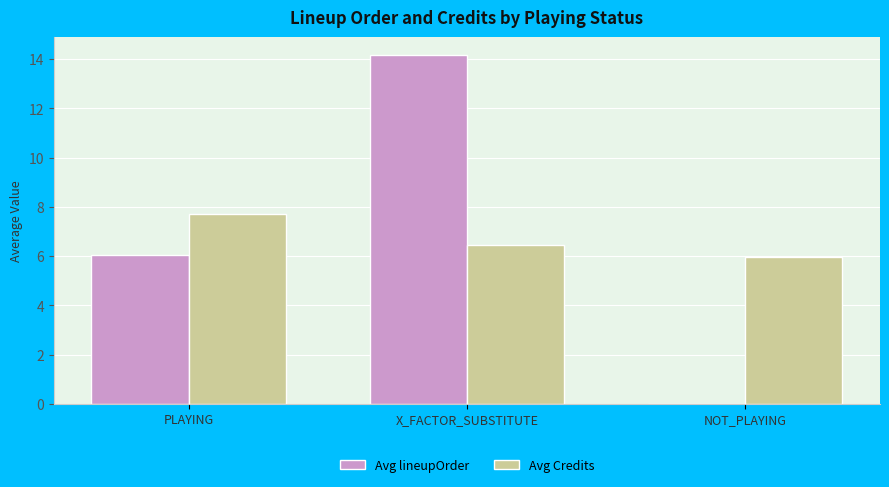

Where is Avg Credits nearest to the value 6?

NOT_PLAYING